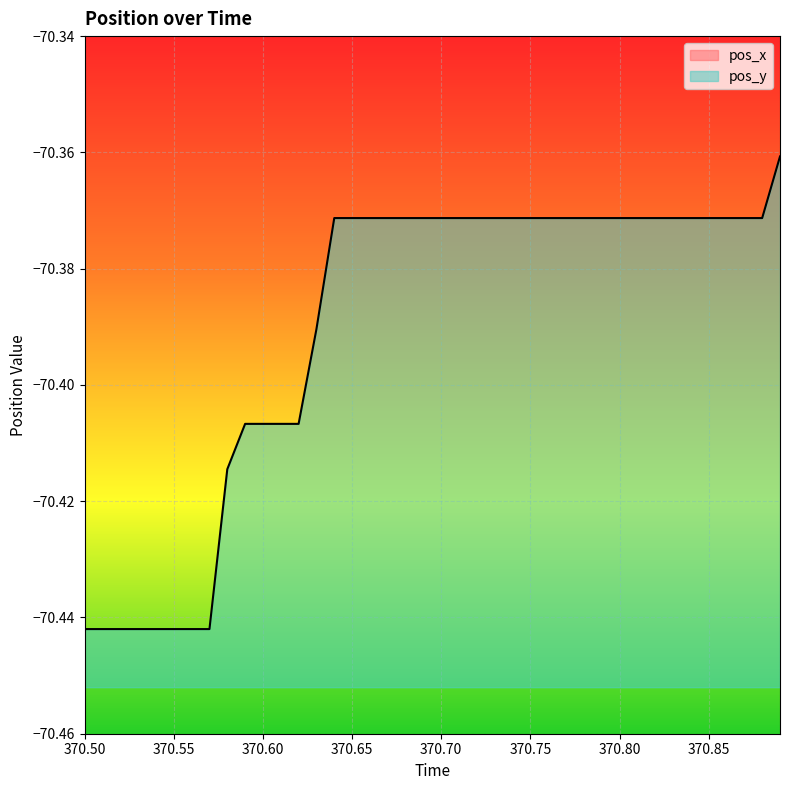

How many series are shown in this chart?

2